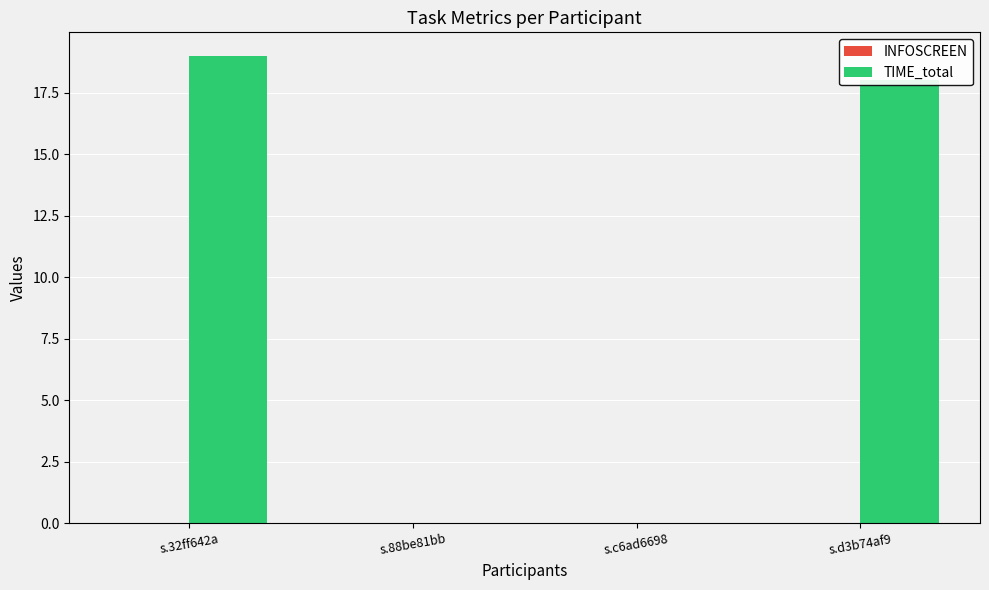

The value at s.88be81bb is -6. True or false?

False